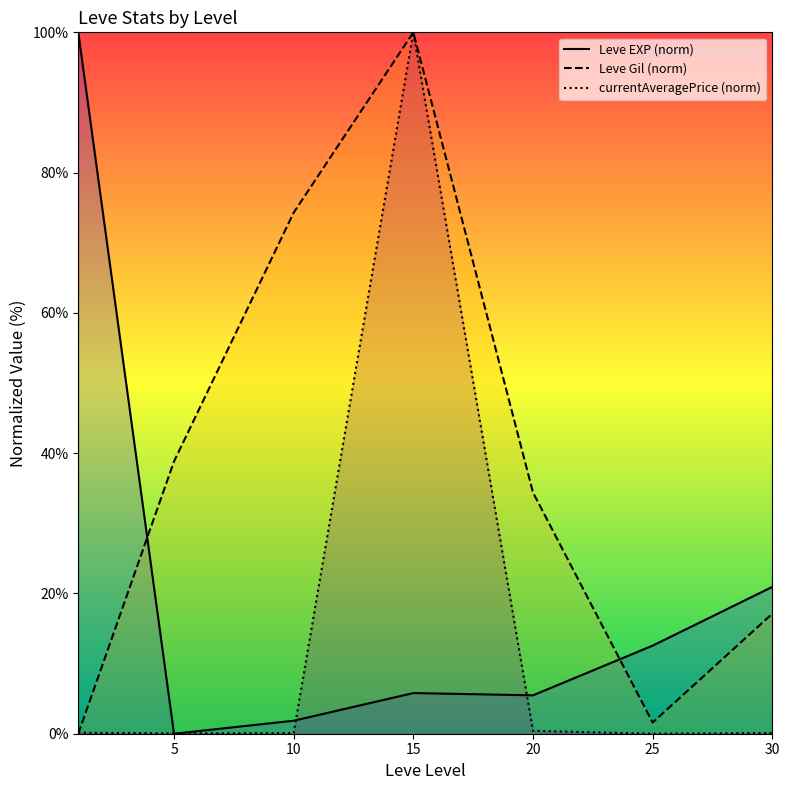

Reading left to right, extract all data points from this chart.

Leve EXP (norm): 100.0	0.0	1.9	5.8	5.5	12.6	20.9
Leve Gil (norm): 0.0	38.8	74.3	100.0	34.4	1.6	17.1
currentAveragePrice (norm): 0.1	0.1	0.1	100.0	0.4	0.0	0.1